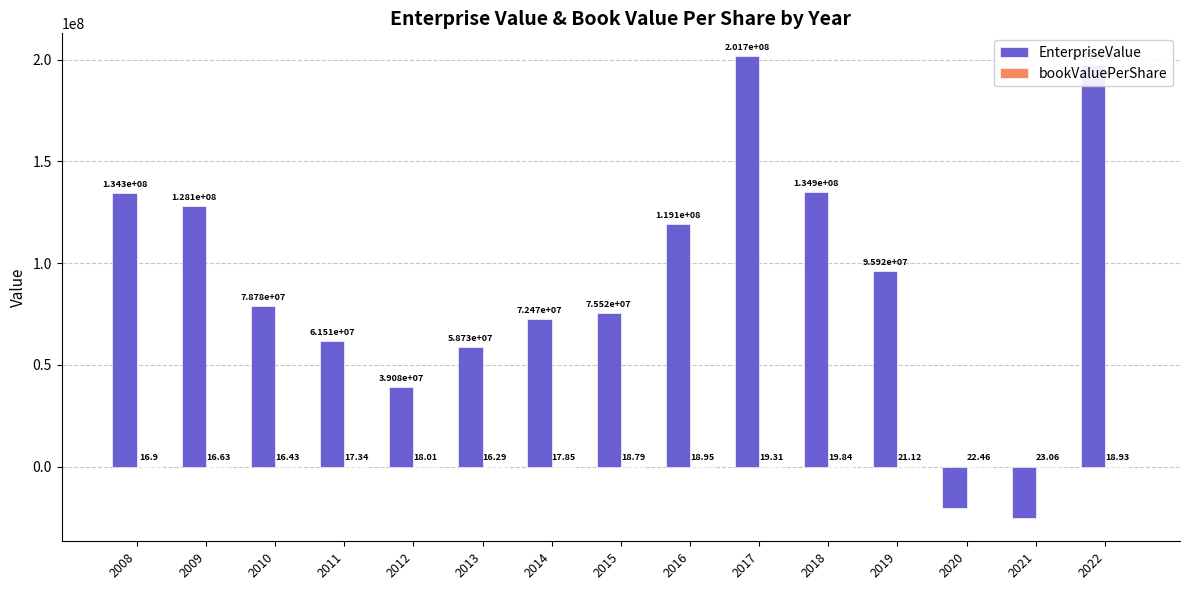

What is the sum of all EnterpriseValue values?

1351714236.5